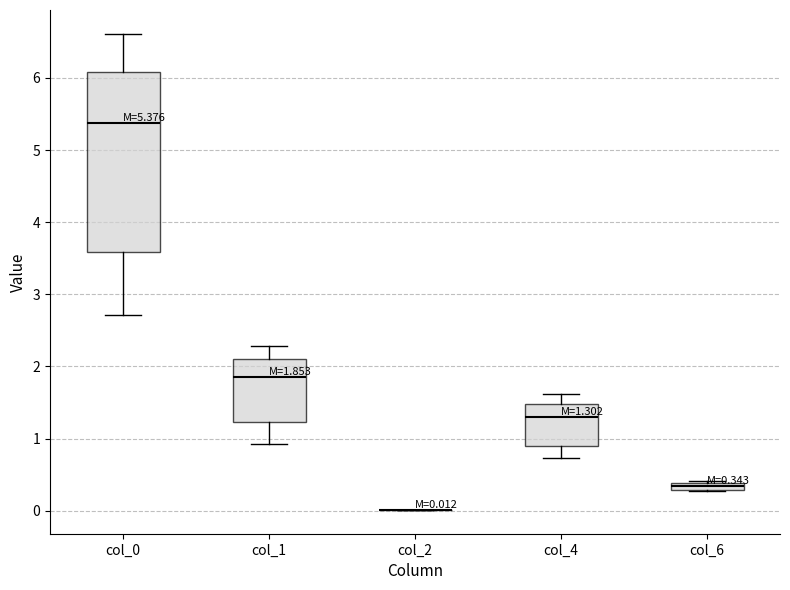

Comparing the boxes themselves (not the whiskers), which one is the tallest?

col_0